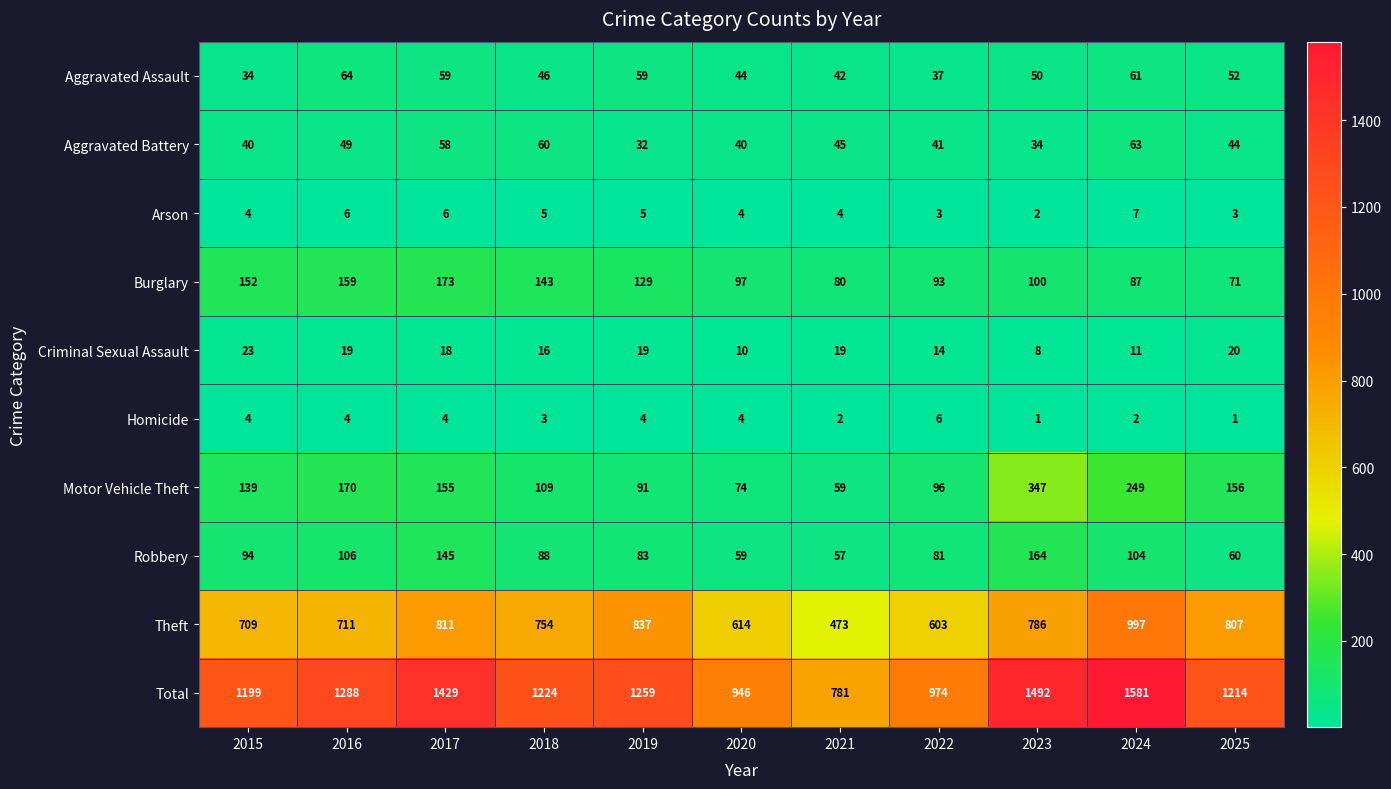

At which label does Total first exceed 1224?

2016